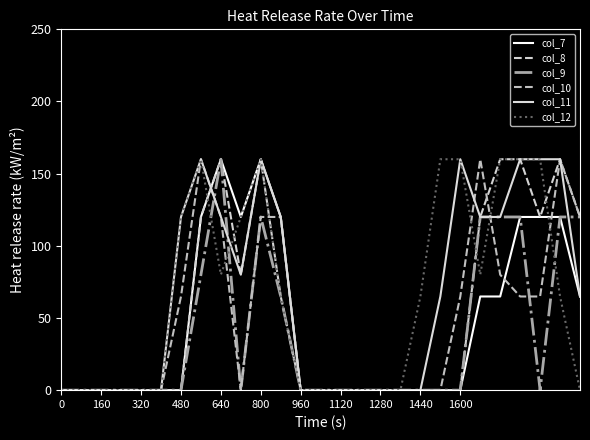

Is this an area chart (filled region under the line)?

No